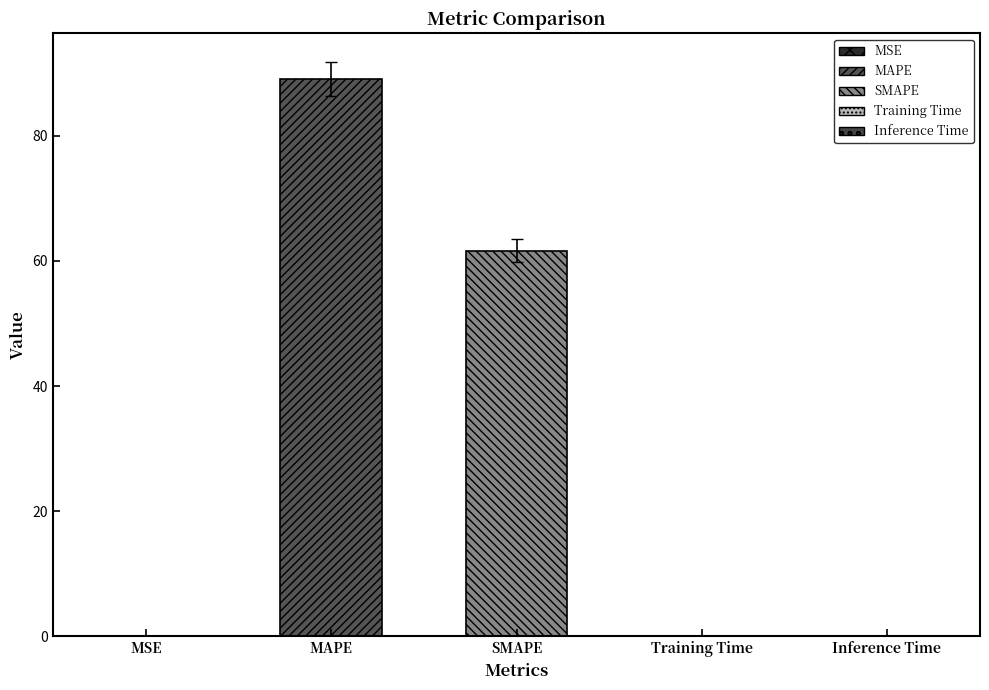

What is the average value?

30.2